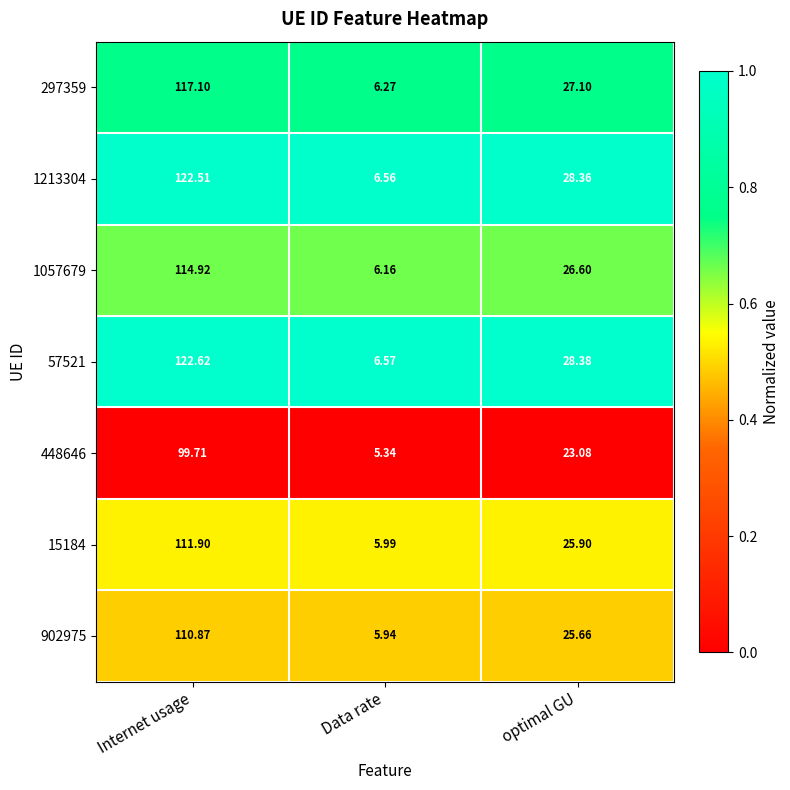

Is the value of 297359 at Internet usage greater than the value of 902975 at optimal GU?

Yes